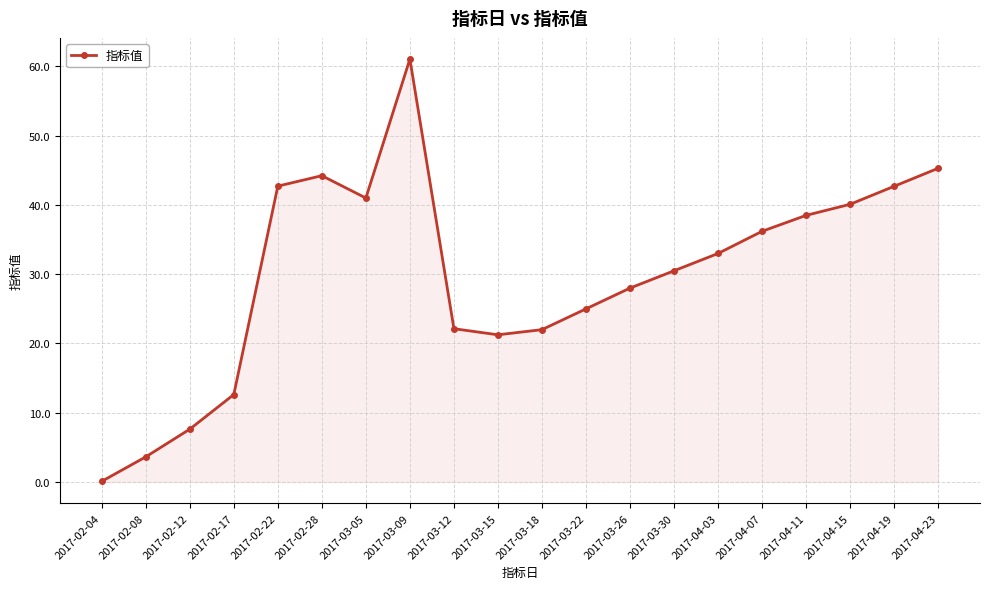

What is the difference between the maximum and minimum values?

61.0